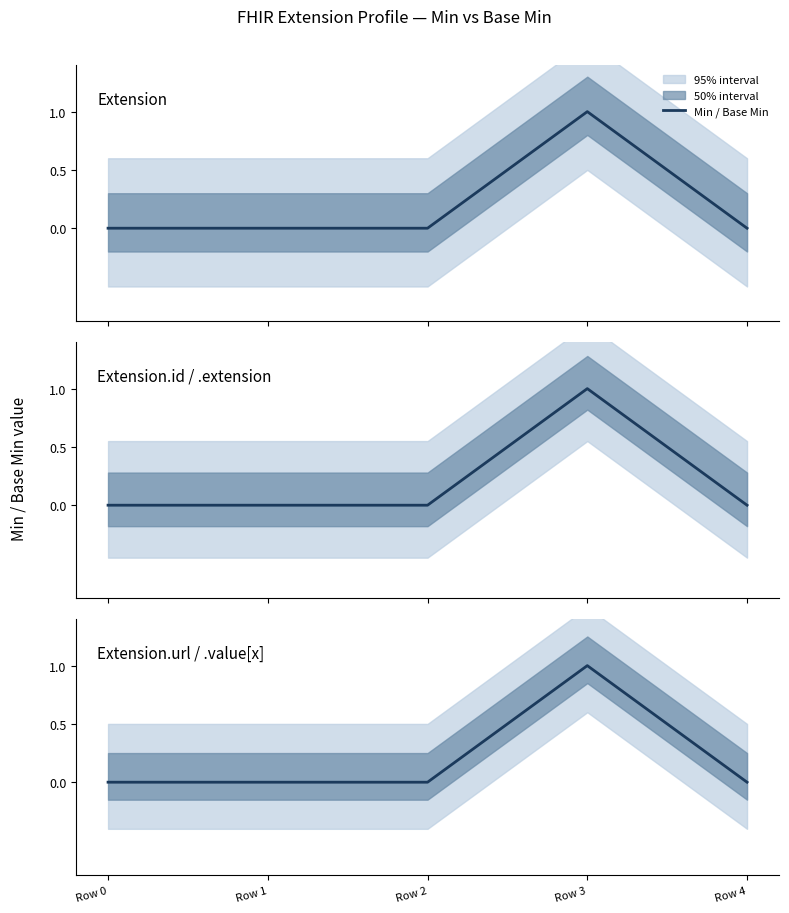

What is the greatest value displayed?

1